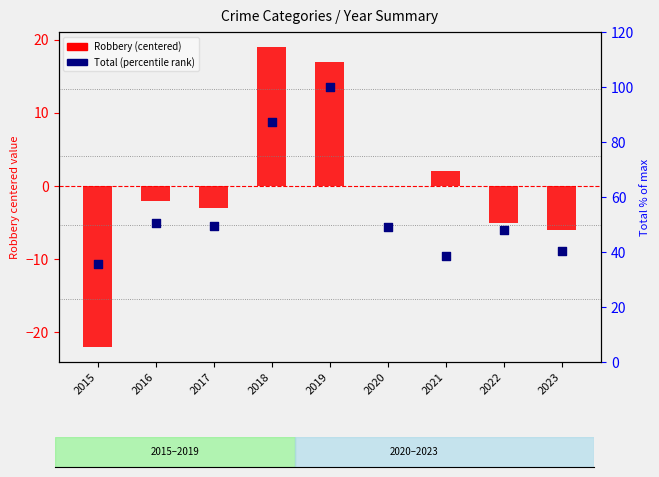

Which series has the widest spread of Y values?

Total (percentile rank)